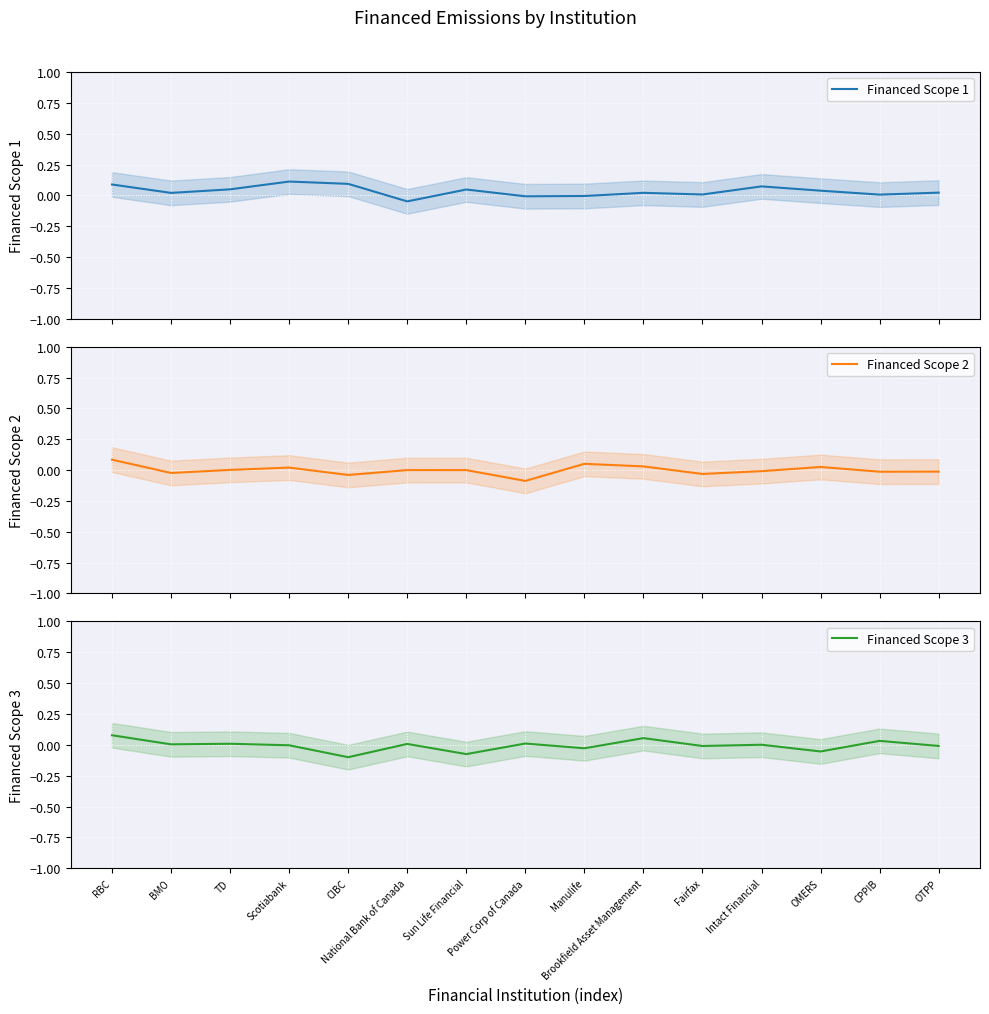

List the labels in order of Financed Scope 2 value, smallest first.

Power Corp of Canada, CIBC, Fairfax, BMO, CPPIB, OTPP, Intact Financial, Sun Life Financial, National Bank of Canada, TD, Scotiabank, OMERS, Brookfield Asset Management, Manulife, RBC